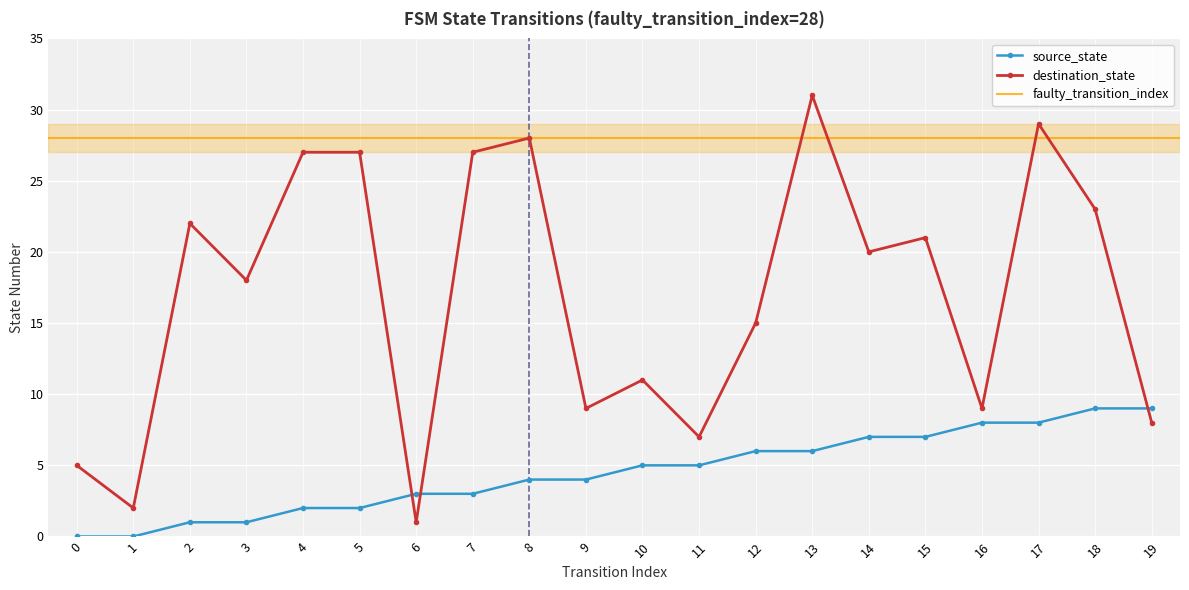

The source_state series shows 0 at 1. True or false?

True